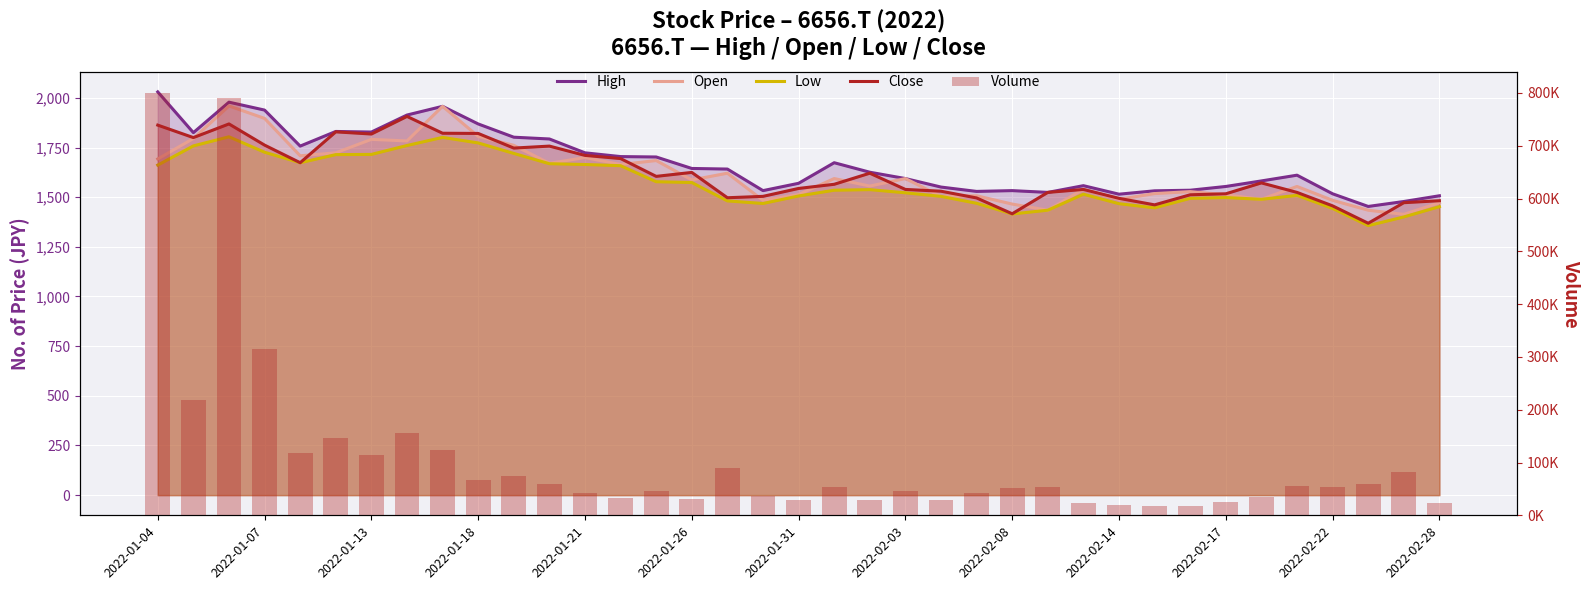

What are all the series names shown in the legend?

High, Open, Low, Close, Volume